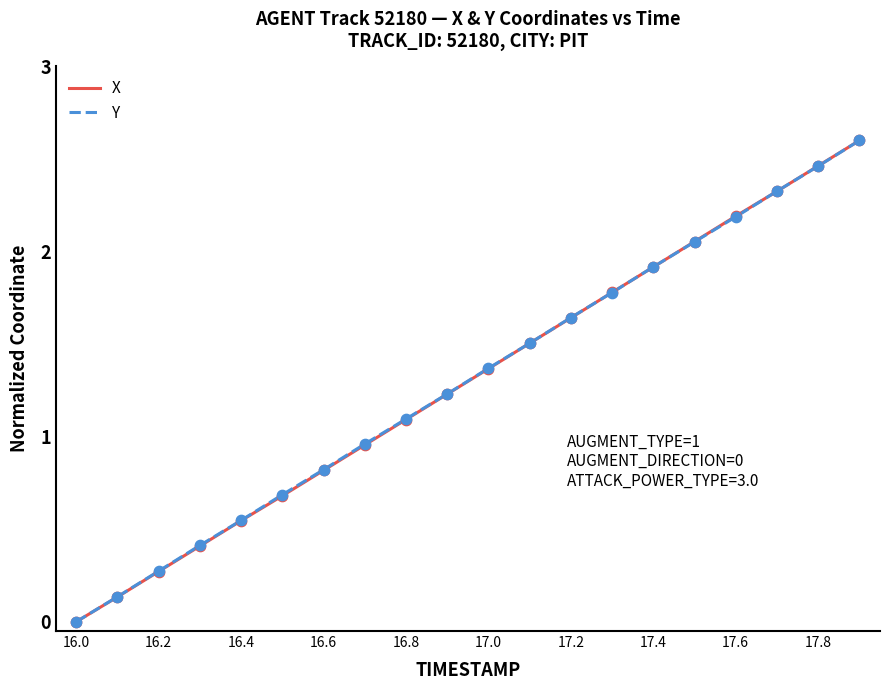

What is the highest value of the X series?

2.6